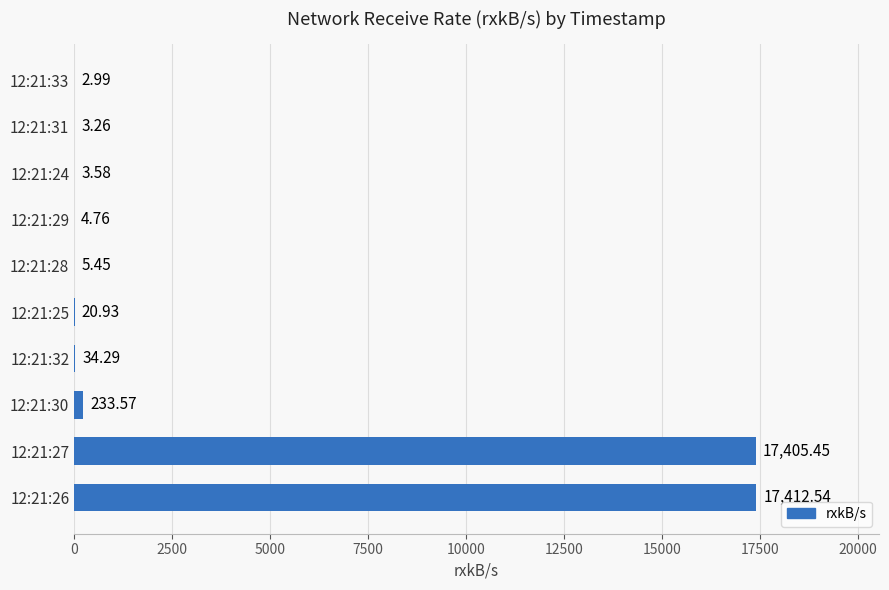

What is the sum of all values?

35126.8